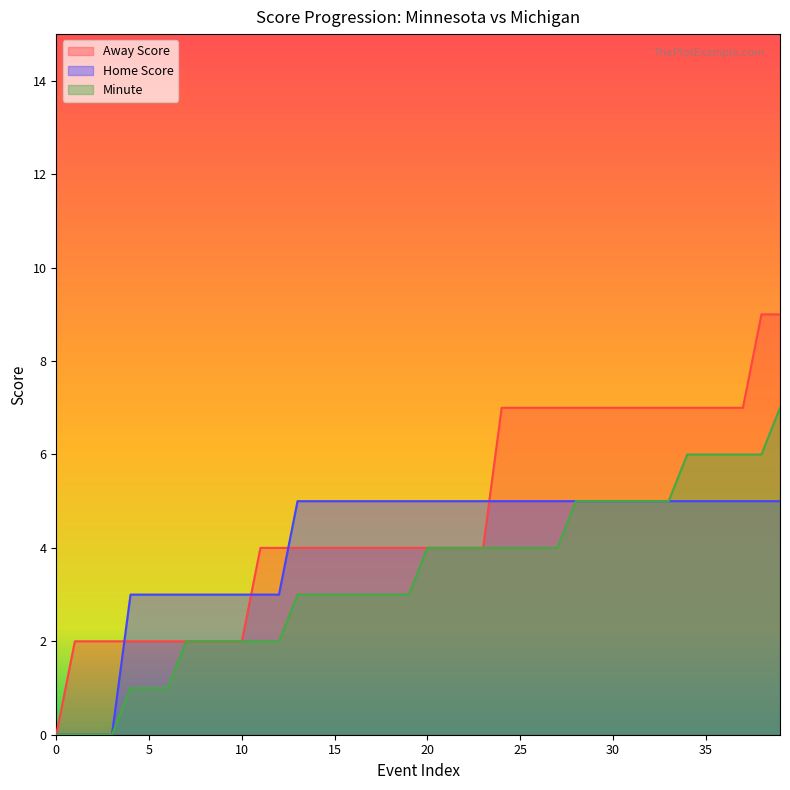

True or false: Home Score has a value of 3 at 11.

True